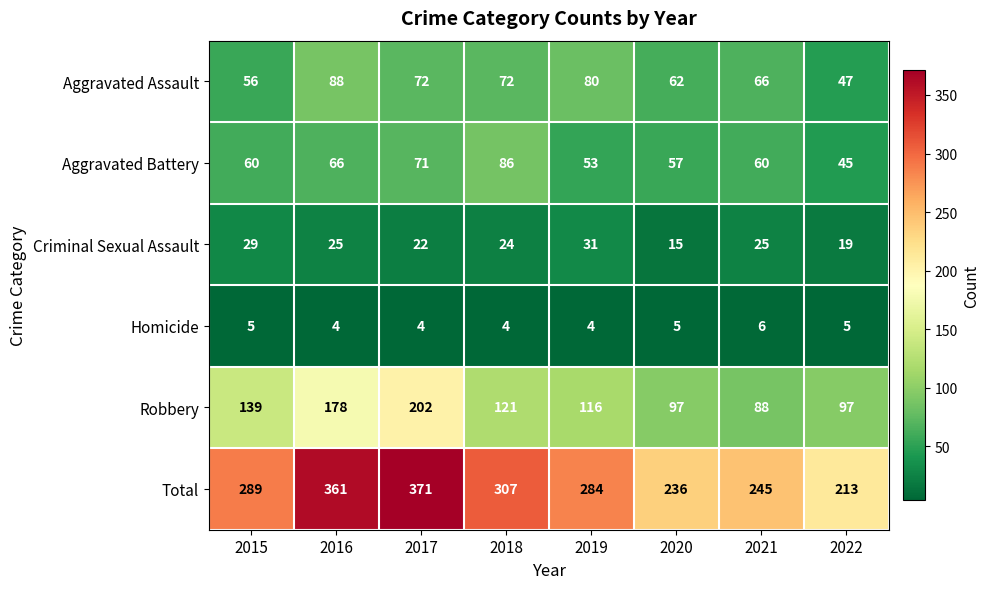

Read the Aggravated Assault value at 2022, to the nearest 10.

50